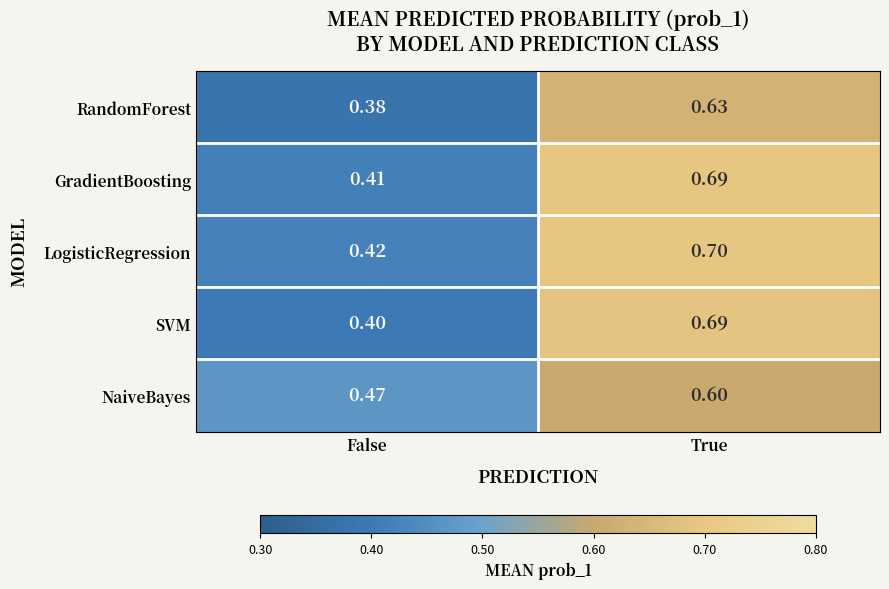

At which label does NaiveBayes reach its peak?

True